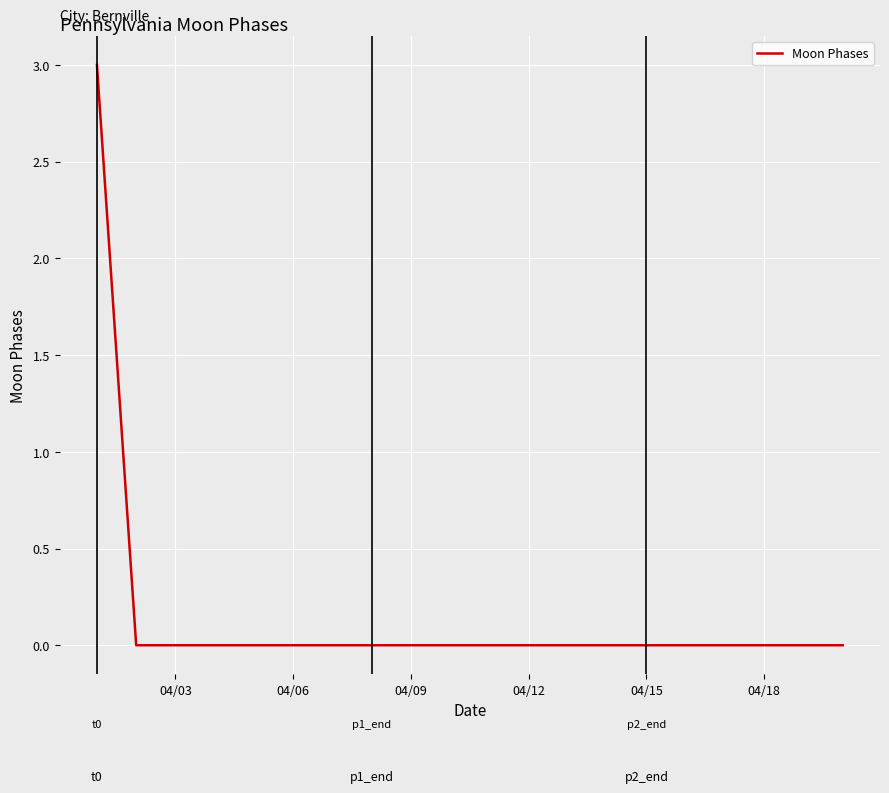

Count the number of data series in this chart.

1